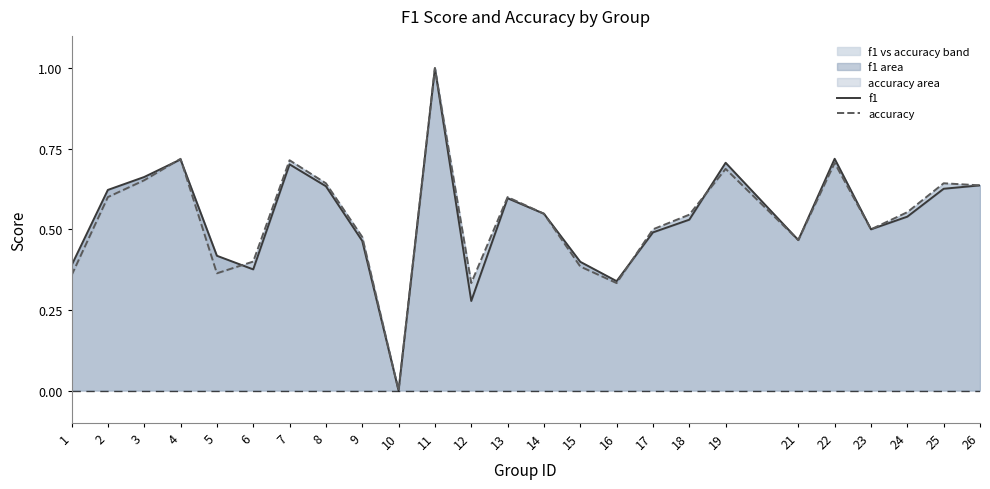

What is the value of the f1 point at the 18th from the left?

0.5